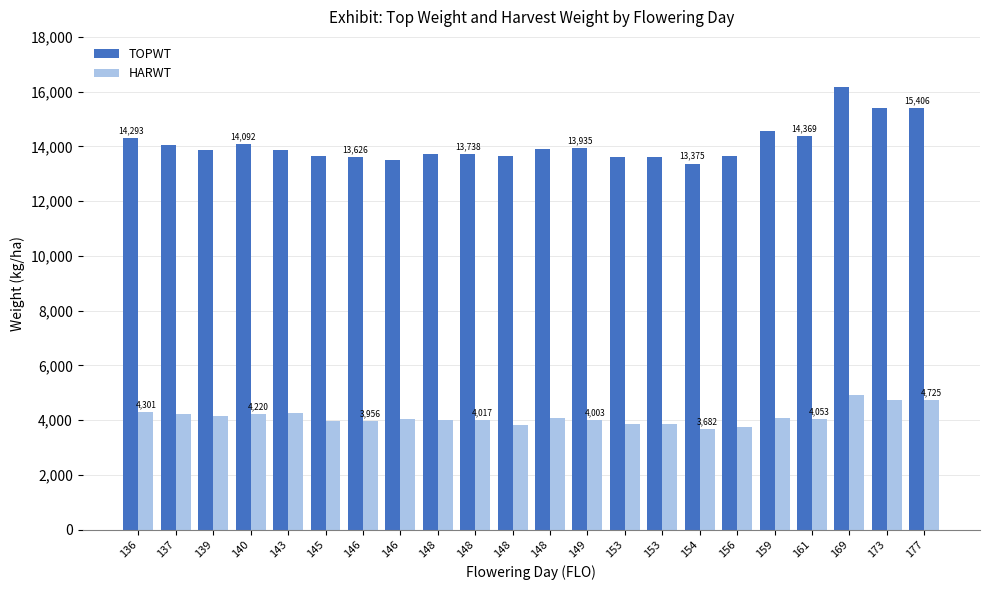

Does the chart contain any negative values?

No